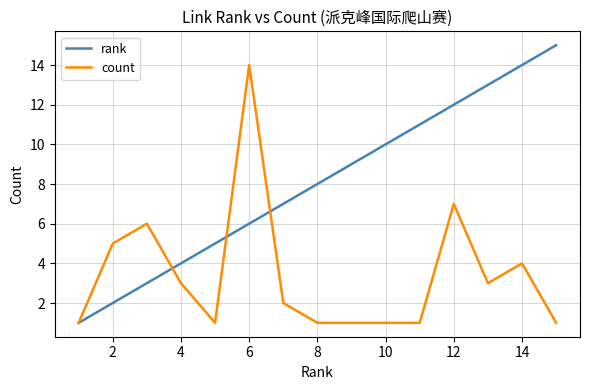

Rank the series by their average value, from lowest to highest.

count, rank